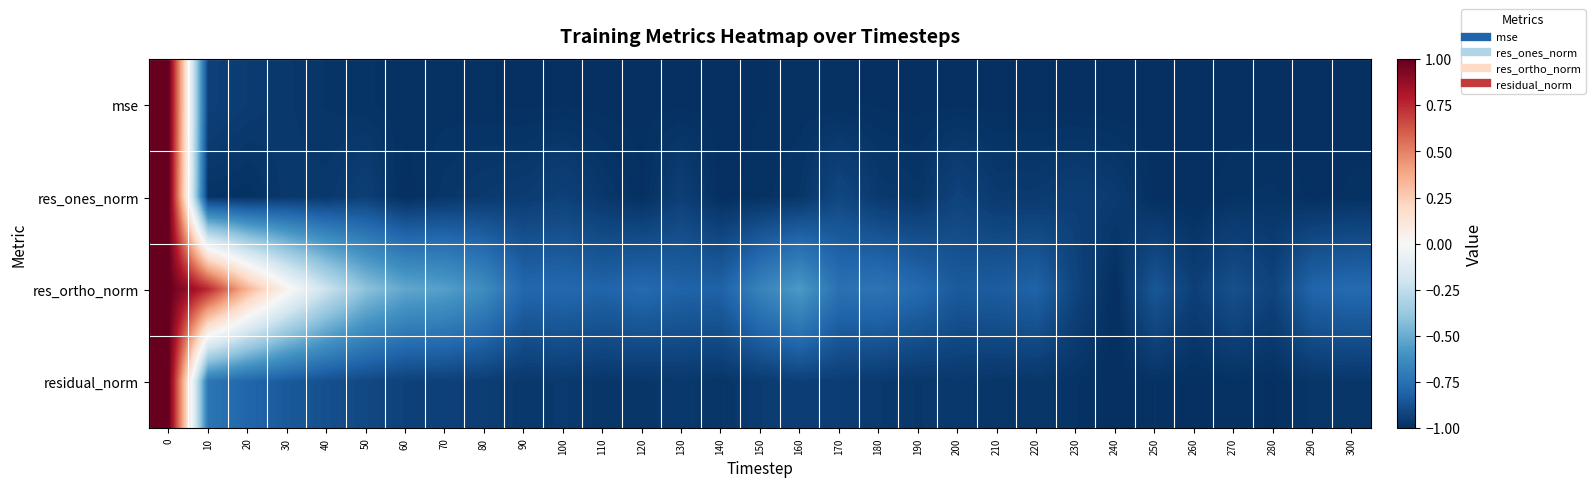

Rank the series by their maximum value, from highest to lowest.

mse, res_ones_norm, res_ortho_norm, residual_norm